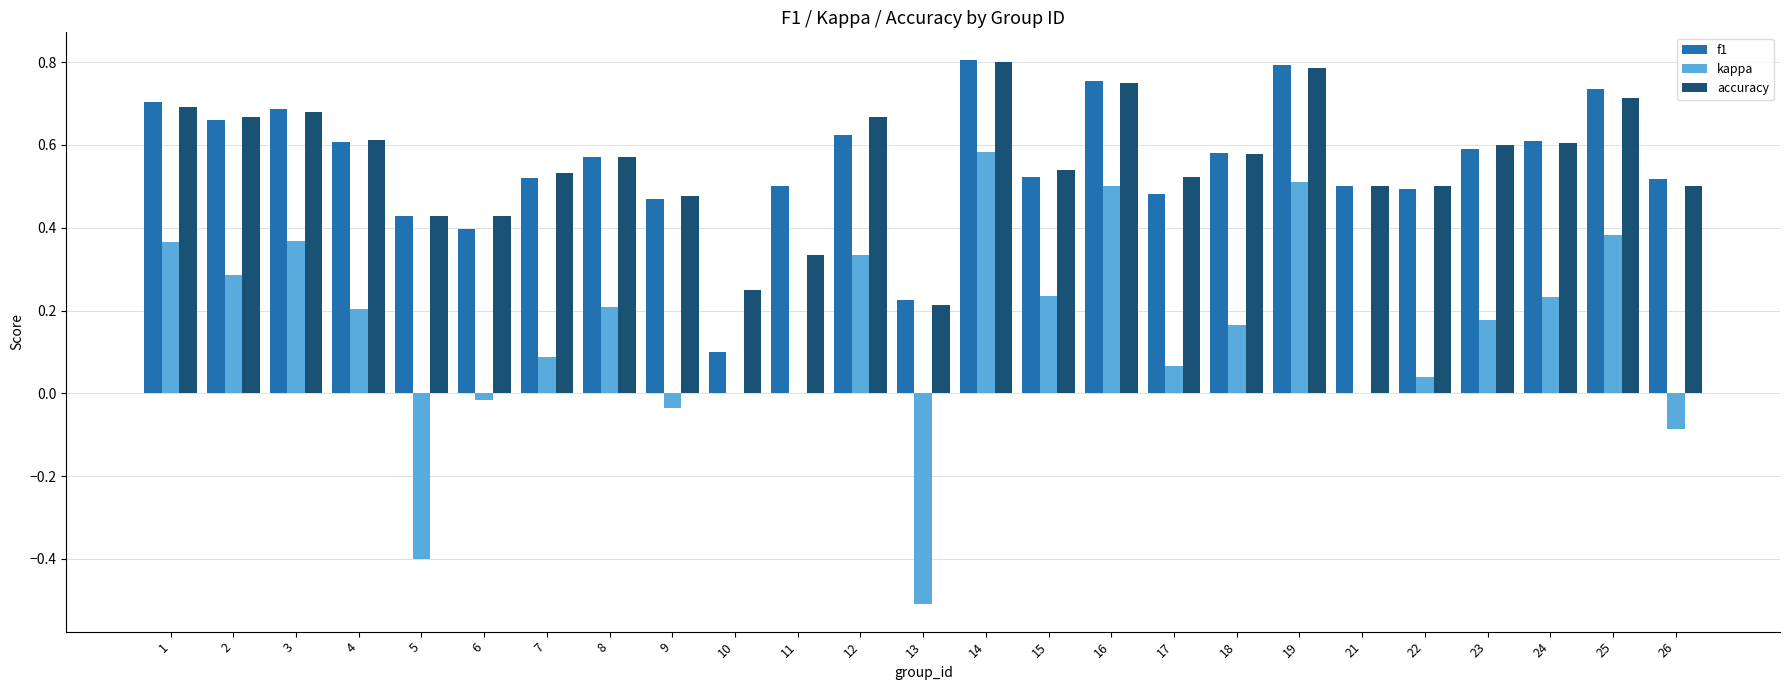

Count the number of data series in this chart.

3